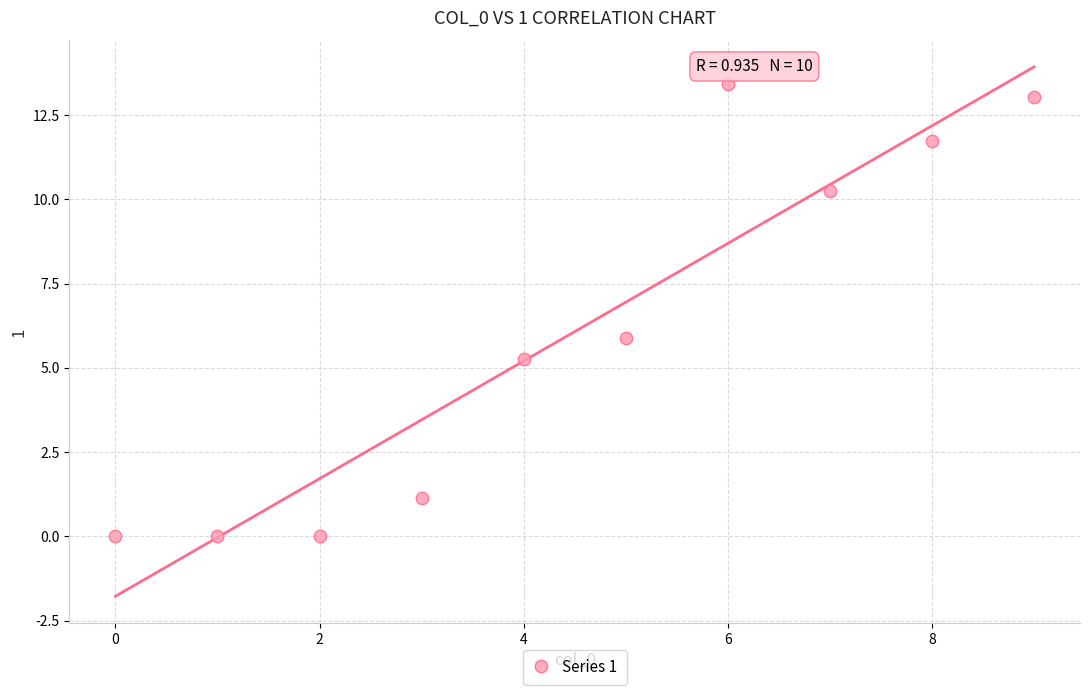

What is the range of Y values (max minus min)?

13.4